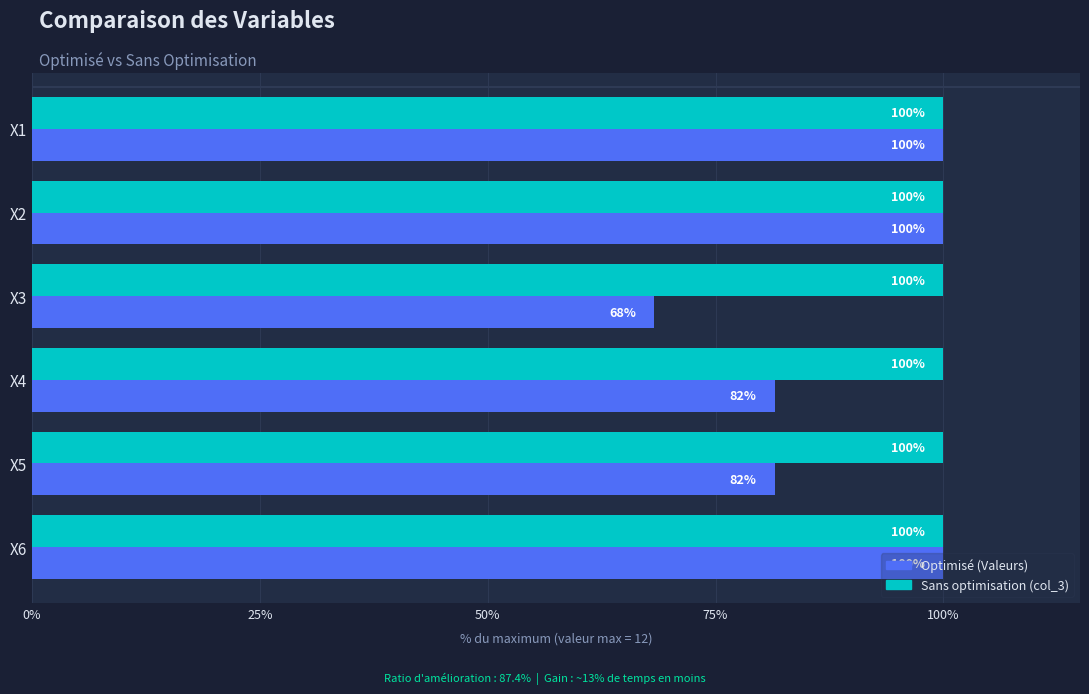

Is it true that Optimisé (Valeurs) equals 81.5 at X4?

True